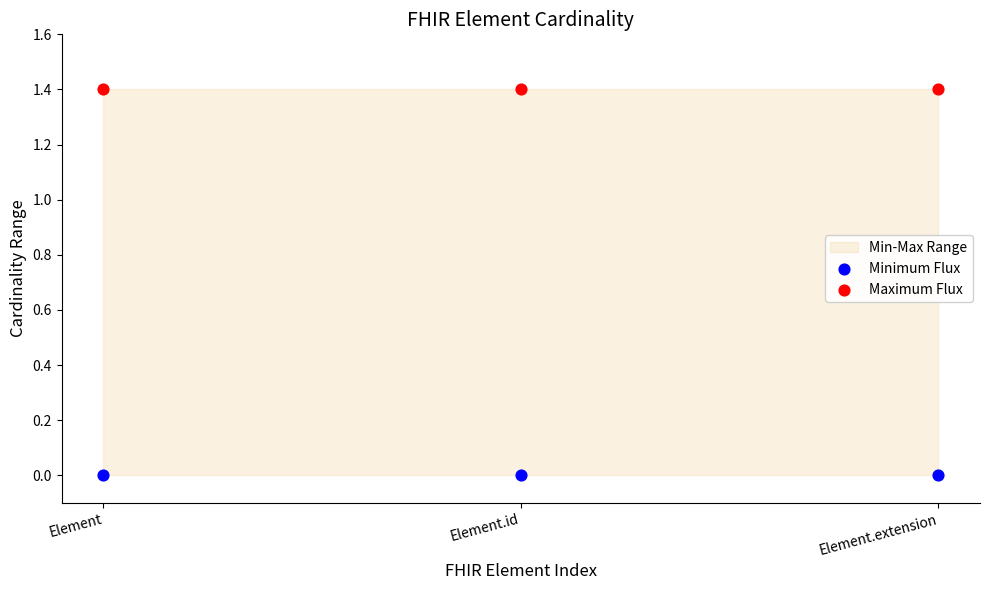

Across all data points, what is the average Y value?

0.7